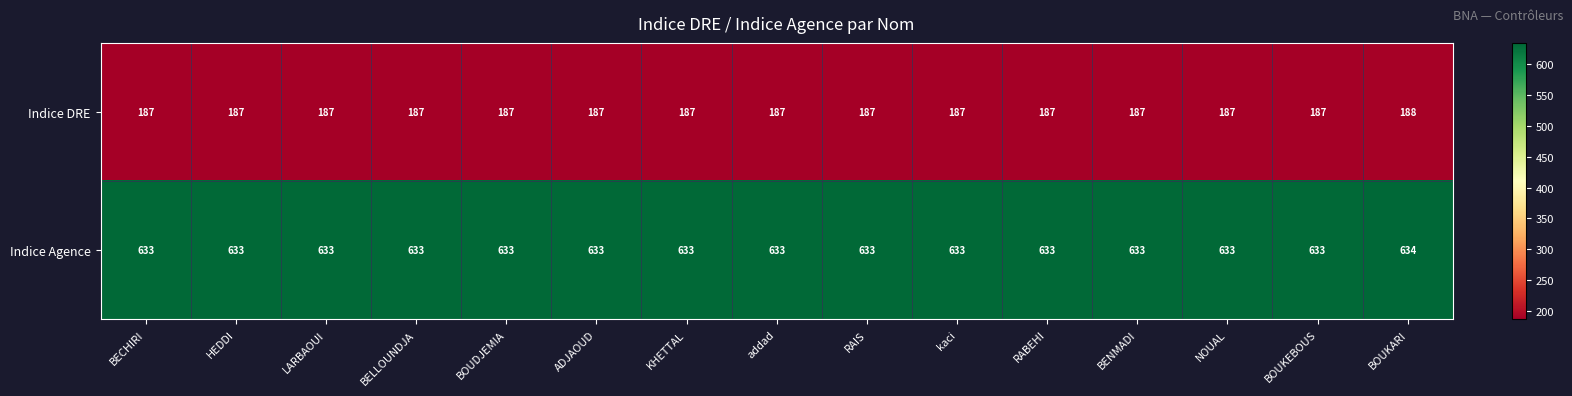

Read the Indice DRE value at BOUKEBOUS.

187